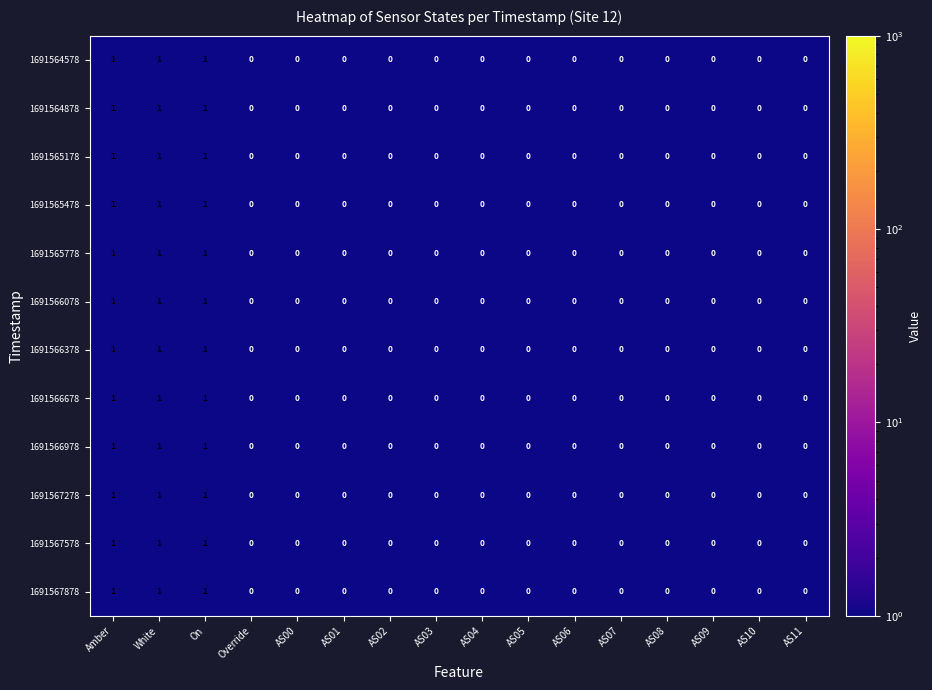

The value of 1691567278 at AS11 is -1. True or false?

False